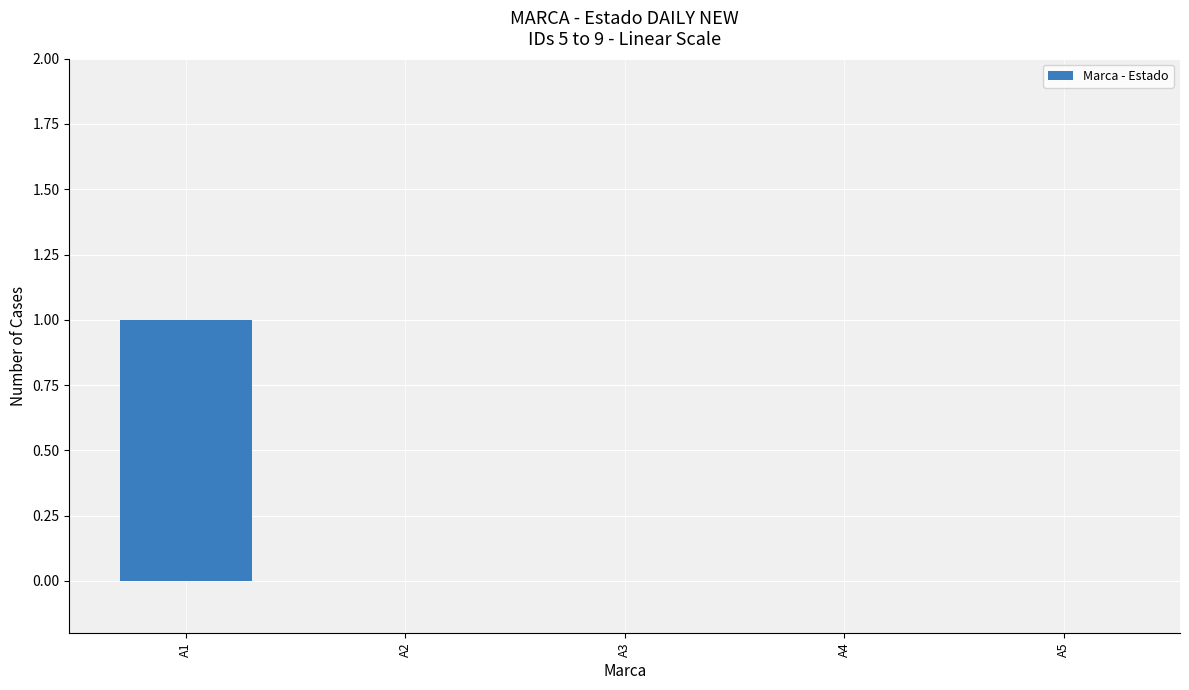

Which label corresponds to the largest value in the chart?

A1